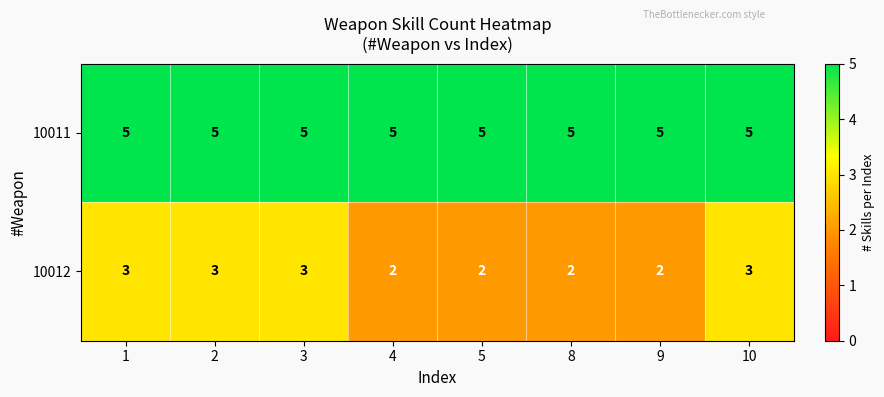

What is the minimum value for 10011?

5